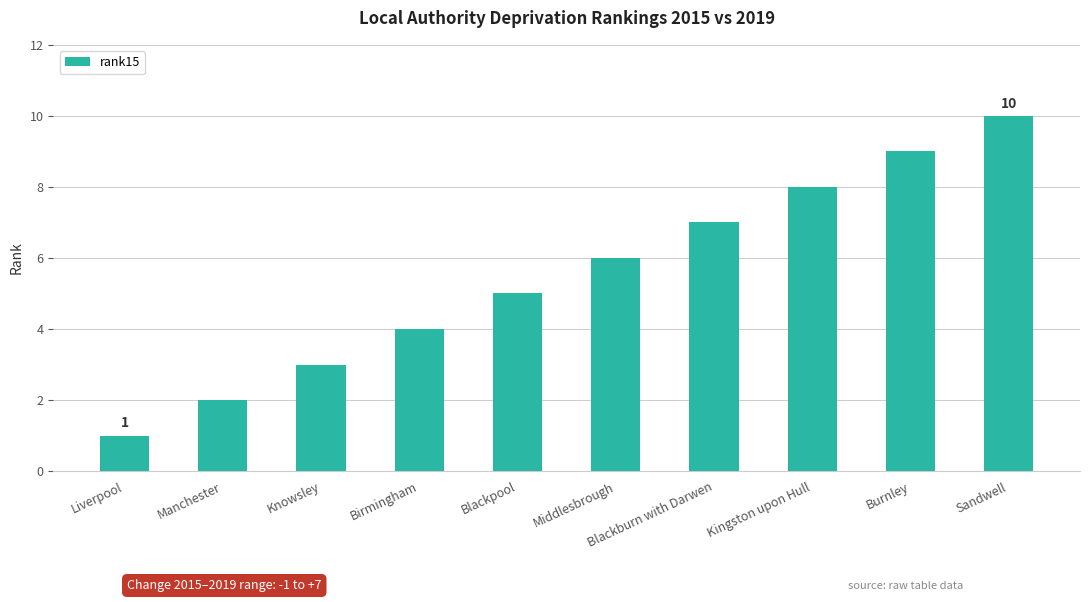

What is the label of the 5th bar from the right?

Middlesbrough